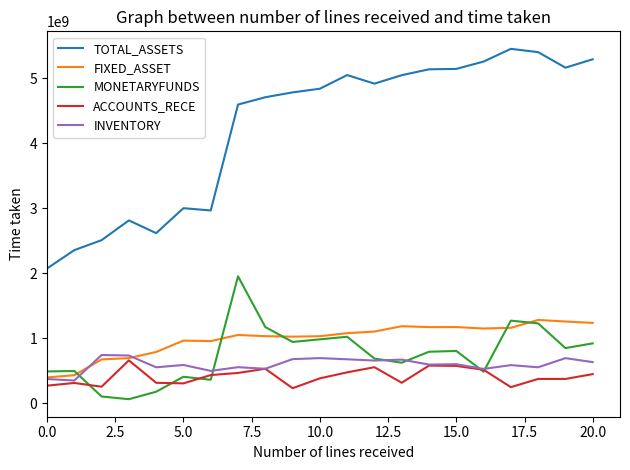

Which series has the largest total across all categories?

TOTAL_ASSETS